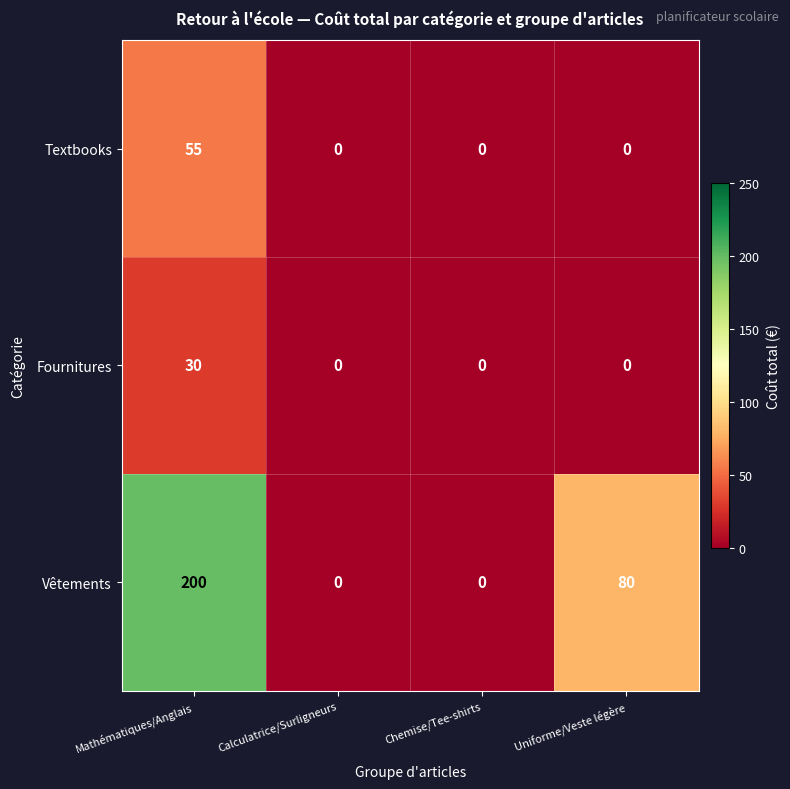

Rank the series by their maximum value, from highest to lowest.

Vêtements, Textbooks, Fournitures